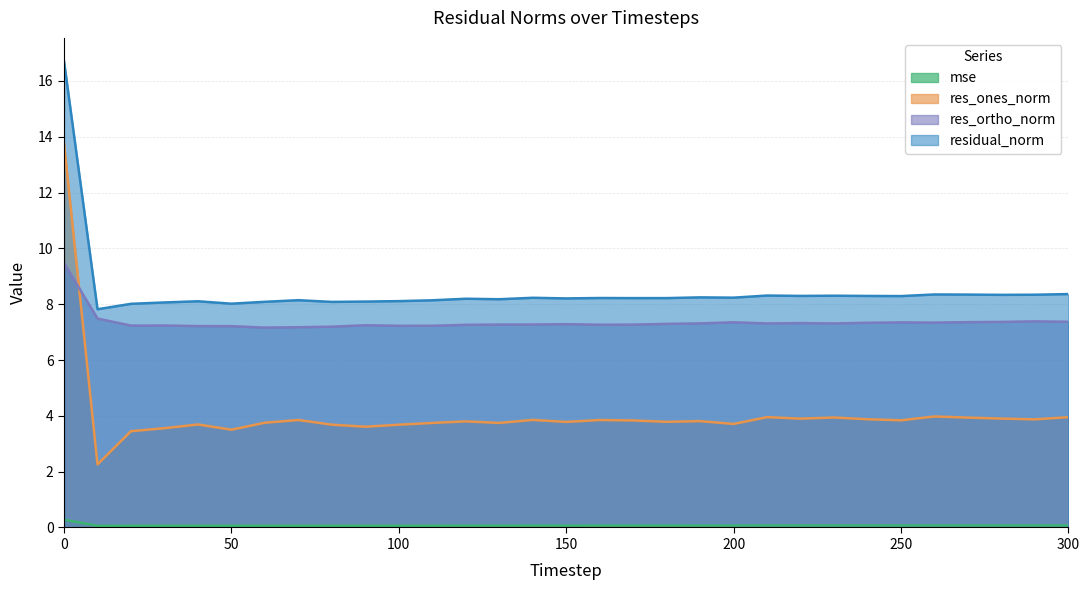

What is the minimum value for mse?

0.1